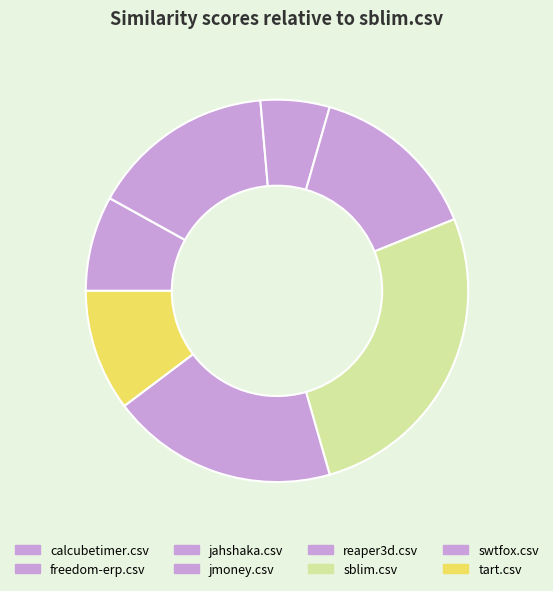

To the nearest percent, what is the difference between the tart.csv and jahshaka.csv slice percentages?

5%